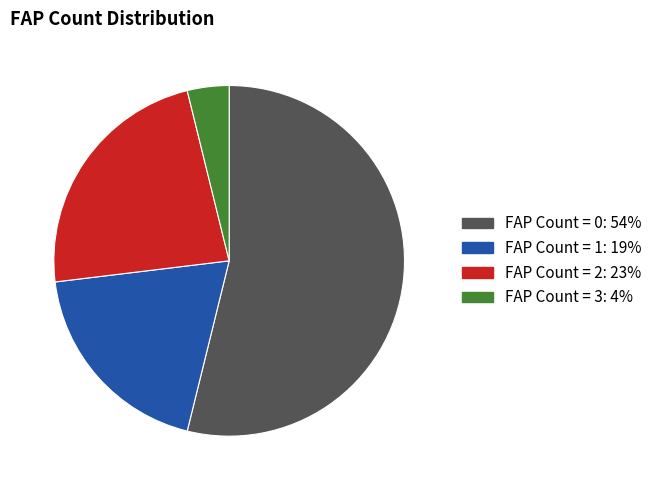

Is there any slice that represents more than half of the pie?

Yes